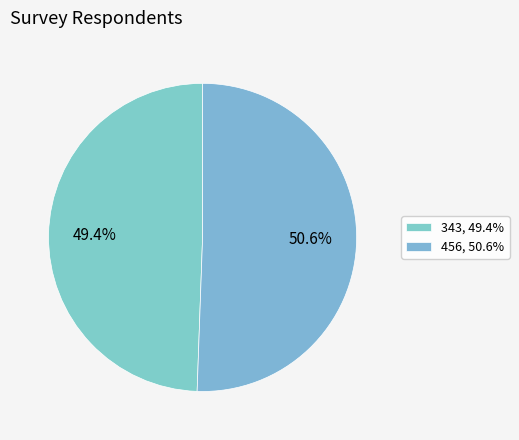

To the nearest percent, what is the difference between the largest and smallest slice percentages?

1%